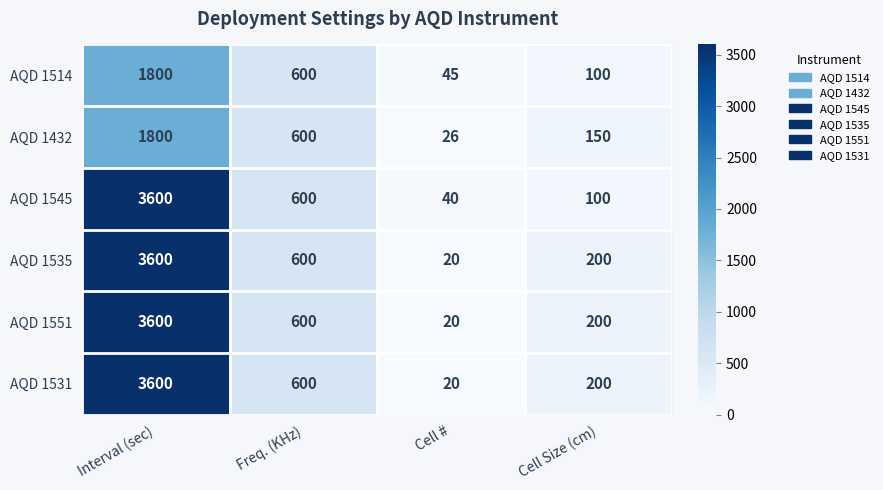

What is the sum of the AQD 1514 values at Cell # and Cell Size (cm)?

145